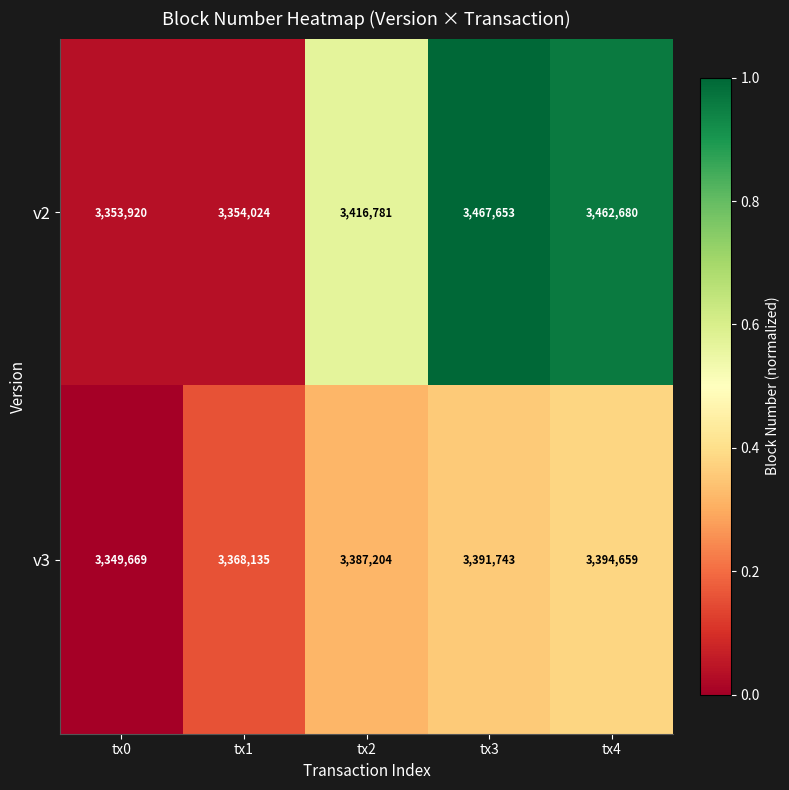

Which series has the largest total across all categories?

v2